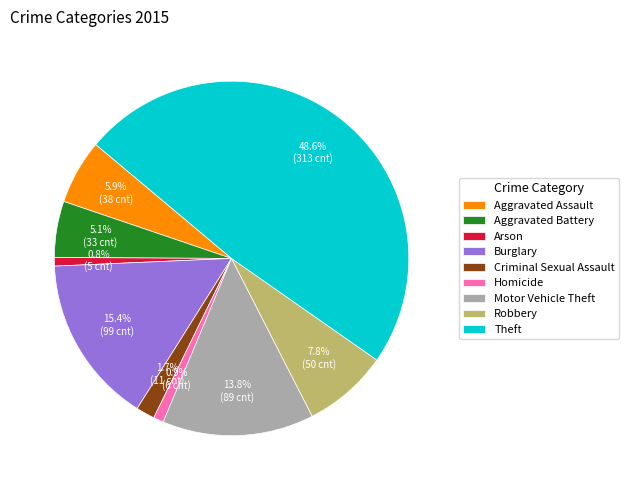

To the nearest percent, what is the average slice percentage?

11%